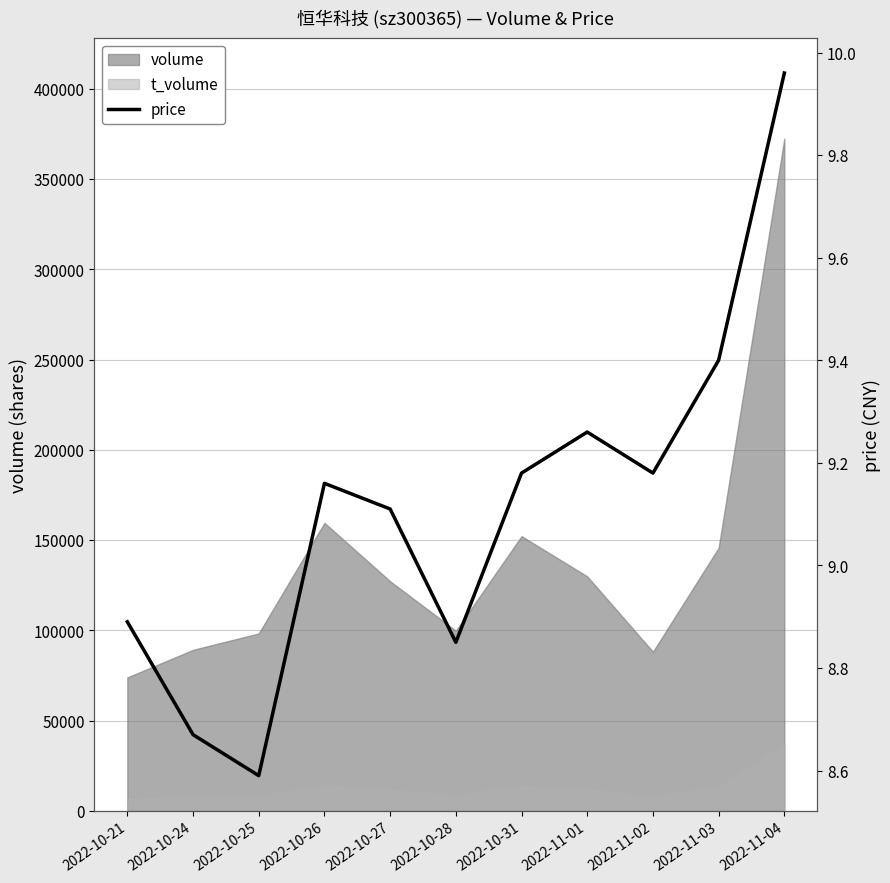

Reading left to right, list all the values displayed in this chart.

2022-10-21=8.9	2022-10-24=8.7	2022-10-25=8.6	2022-10-26=9.2	2022-10-27=9.1	2022-10-28=8.8	2022-10-31=9.2	2022-11-01=9.3	2022-11-02=9.2	2022-11-03=9.4	2022-11-04=10.0